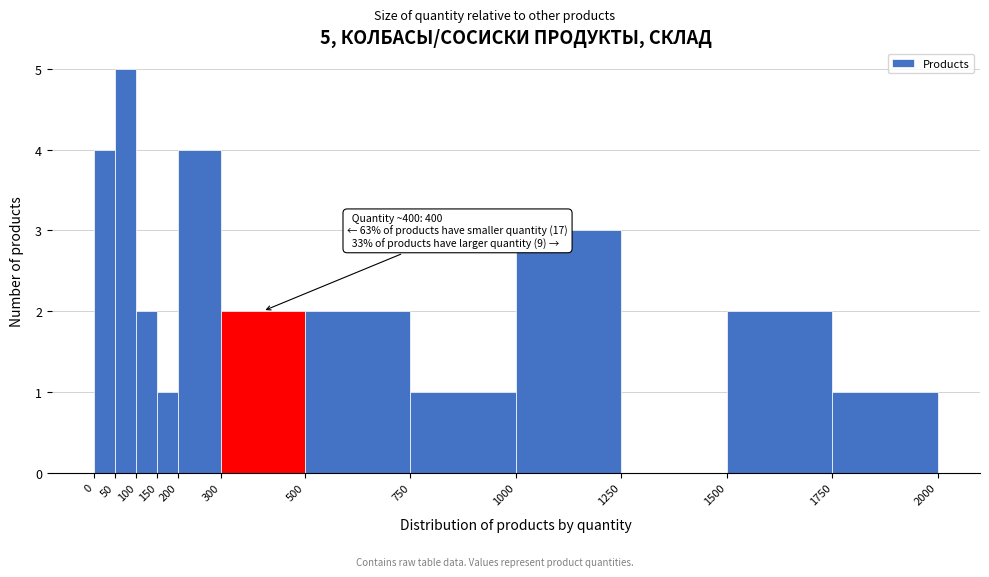

Which range on the x-axis has the tallest bar?

50 to 100